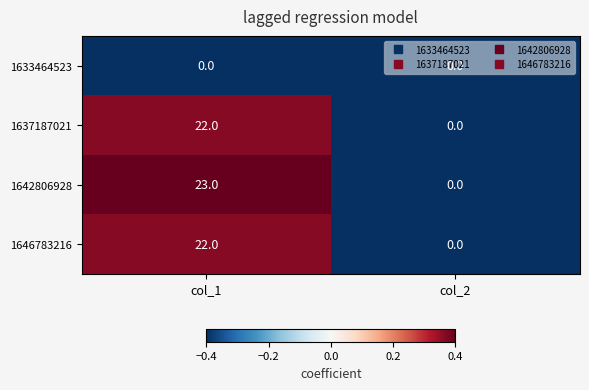

At which category is the sum across all series the highest?

col_1